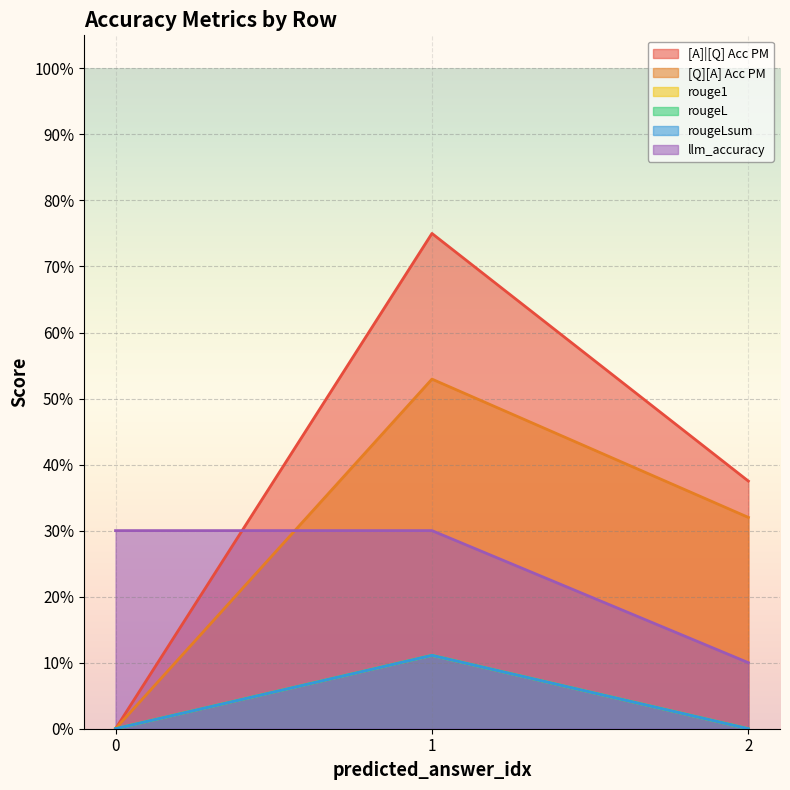

Rank the series by their maximum value, from lowest to highest.

rouge1, rougeL, rougeLsum, llm_accuracy, [Q][A] Acc PM, [A]|[Q] Acc PM